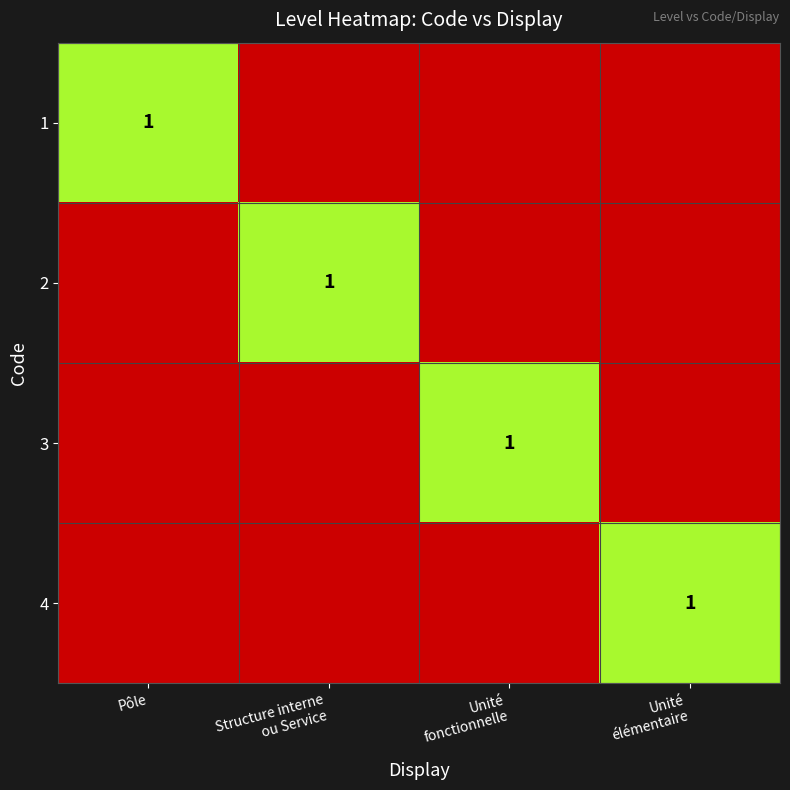

At which category is the sum across all series the highest?

Pôle